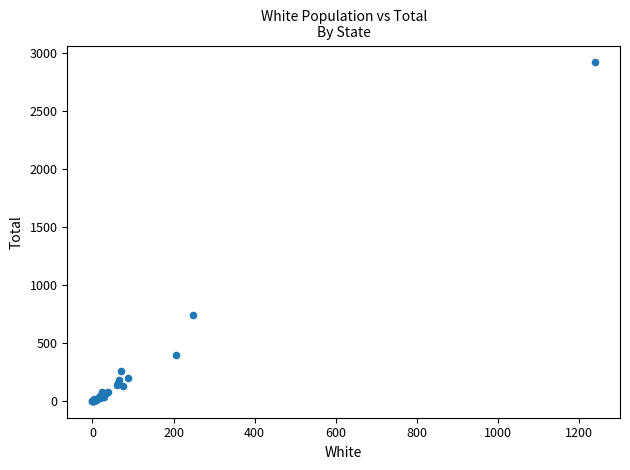

What Y value in the scatter plot is closest to 1461?

744